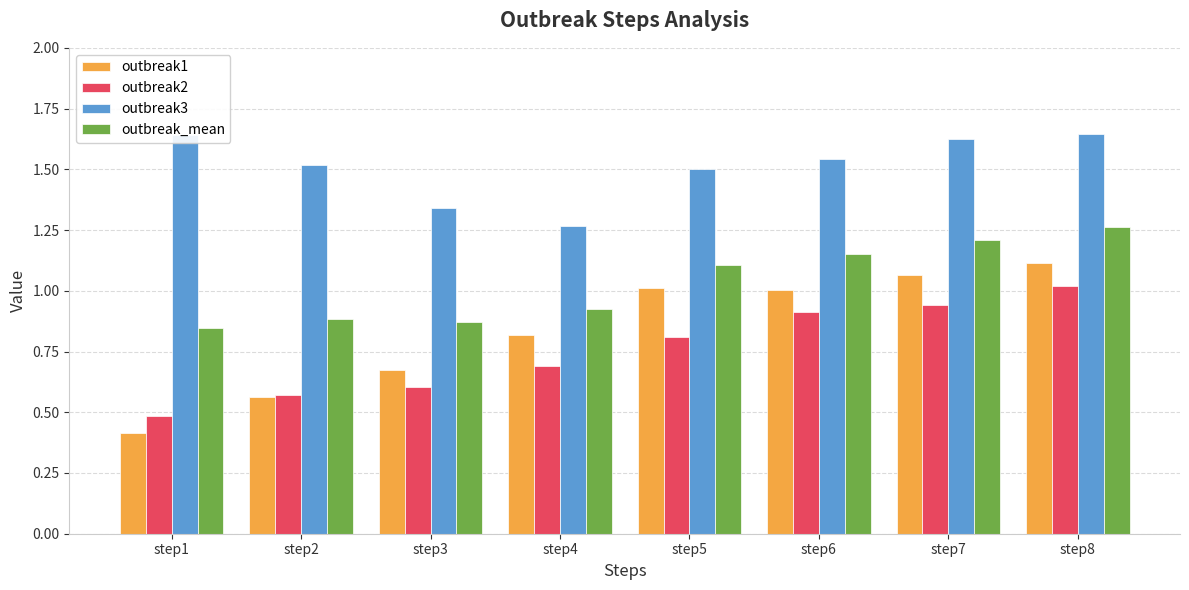

What is the minimum value shown in the chart?

0.4